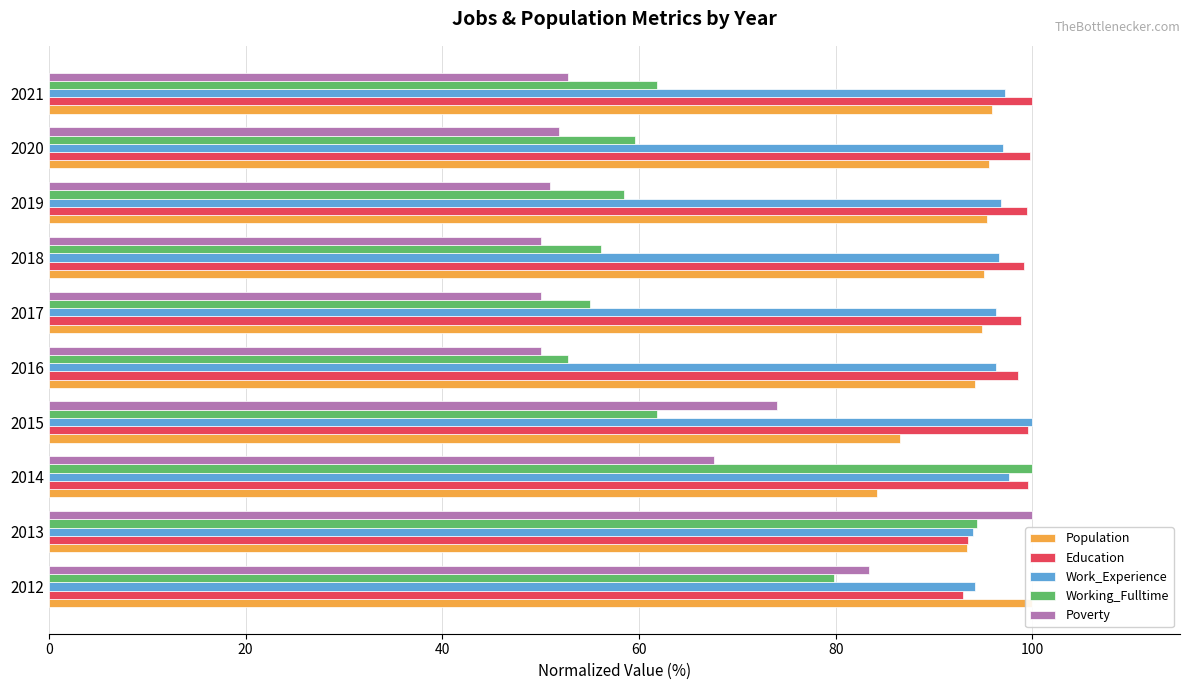

How many values in the Population series are below 95?

5